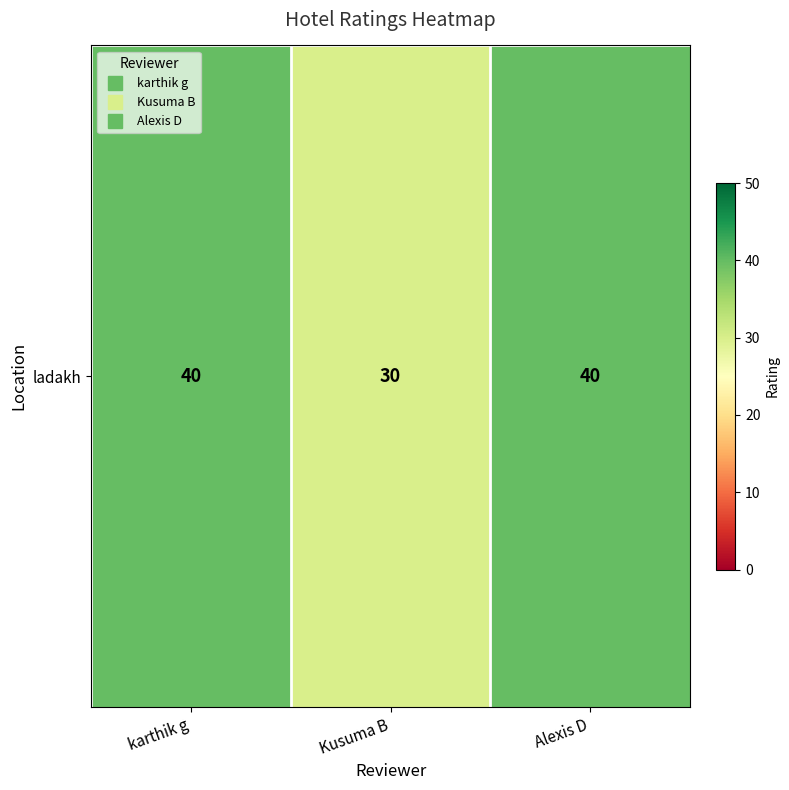

What is the minimum value shown in the chart?

30